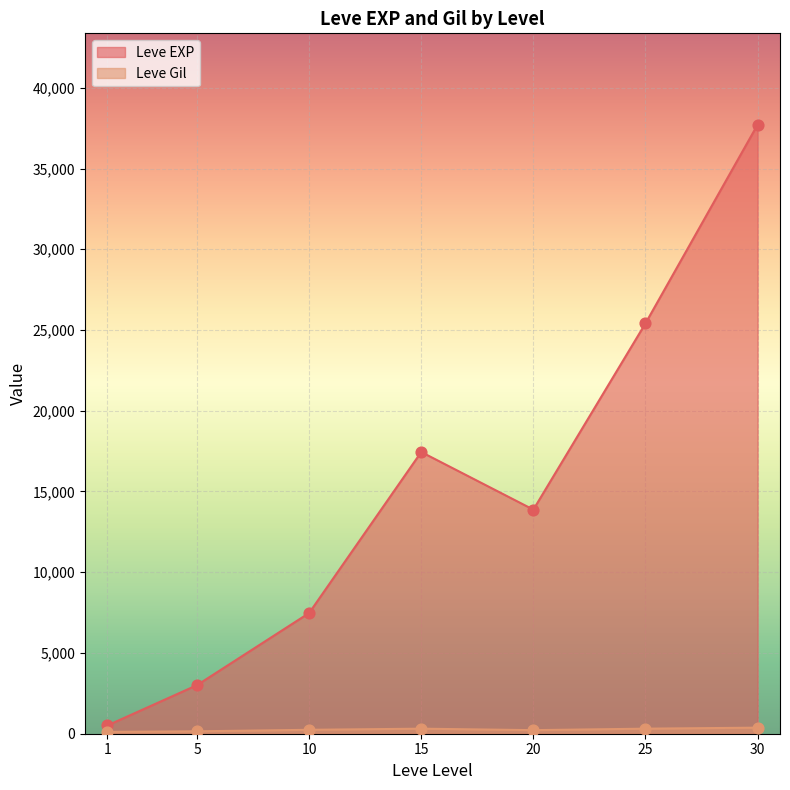

At how many categories does at least one series exceed 4433?

5